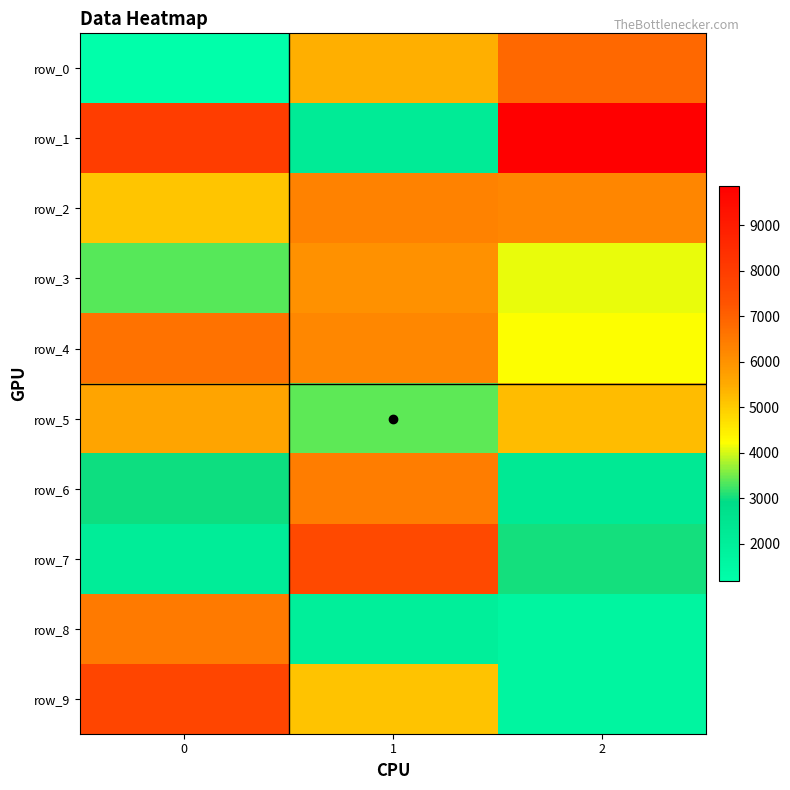

Where is row_2 nearest to the value 5713?

2